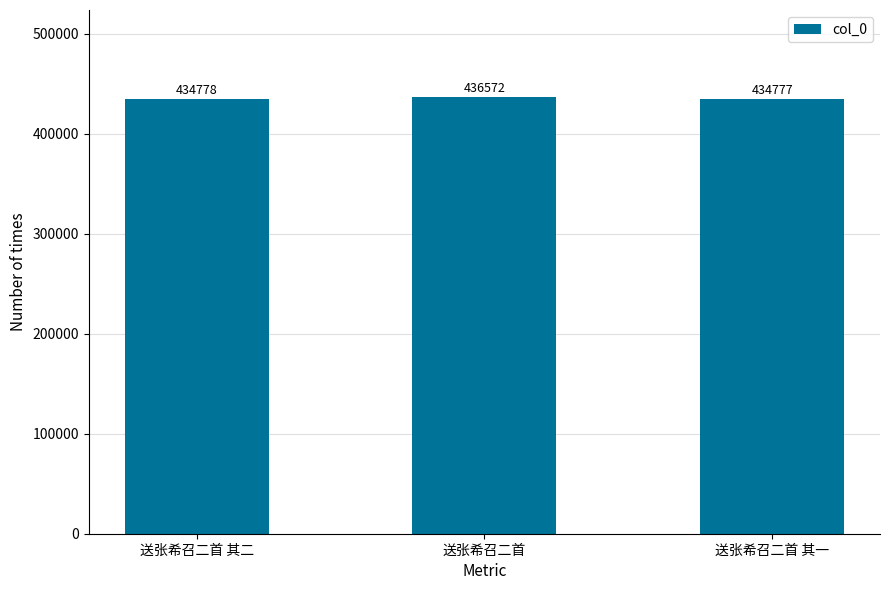

True or false: the data shows 668305 at 送张希召二首.

False